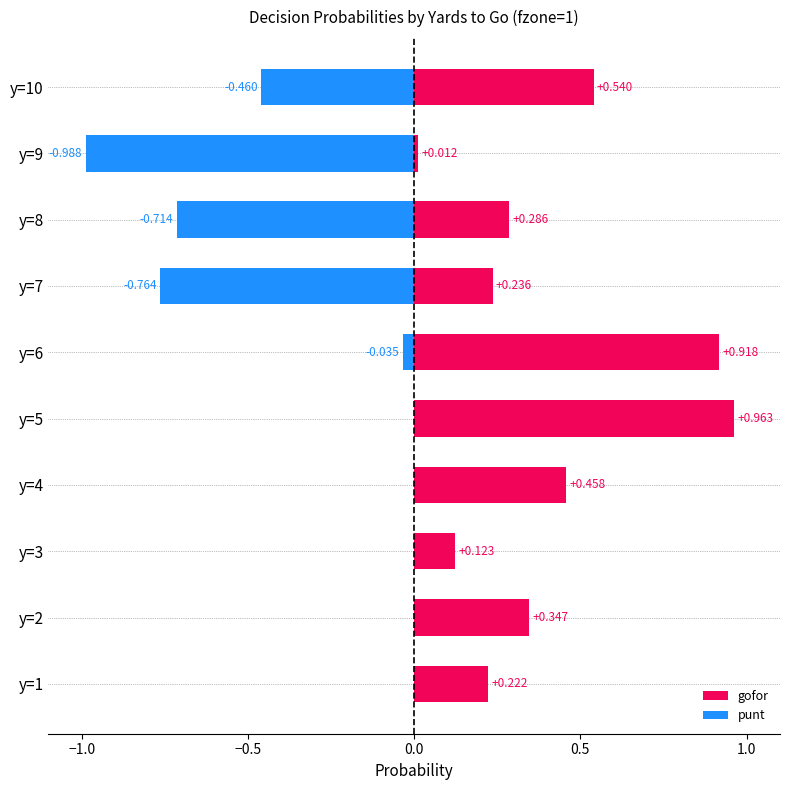

Rank the series by their maximum value, from lowest to highest.

punt, gofor